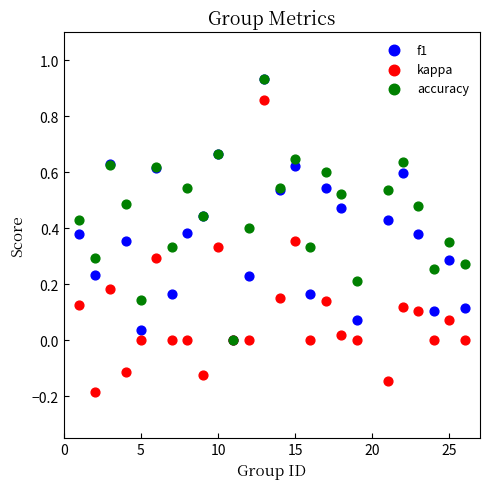

Which series has the widest spread of Y values?

kappa